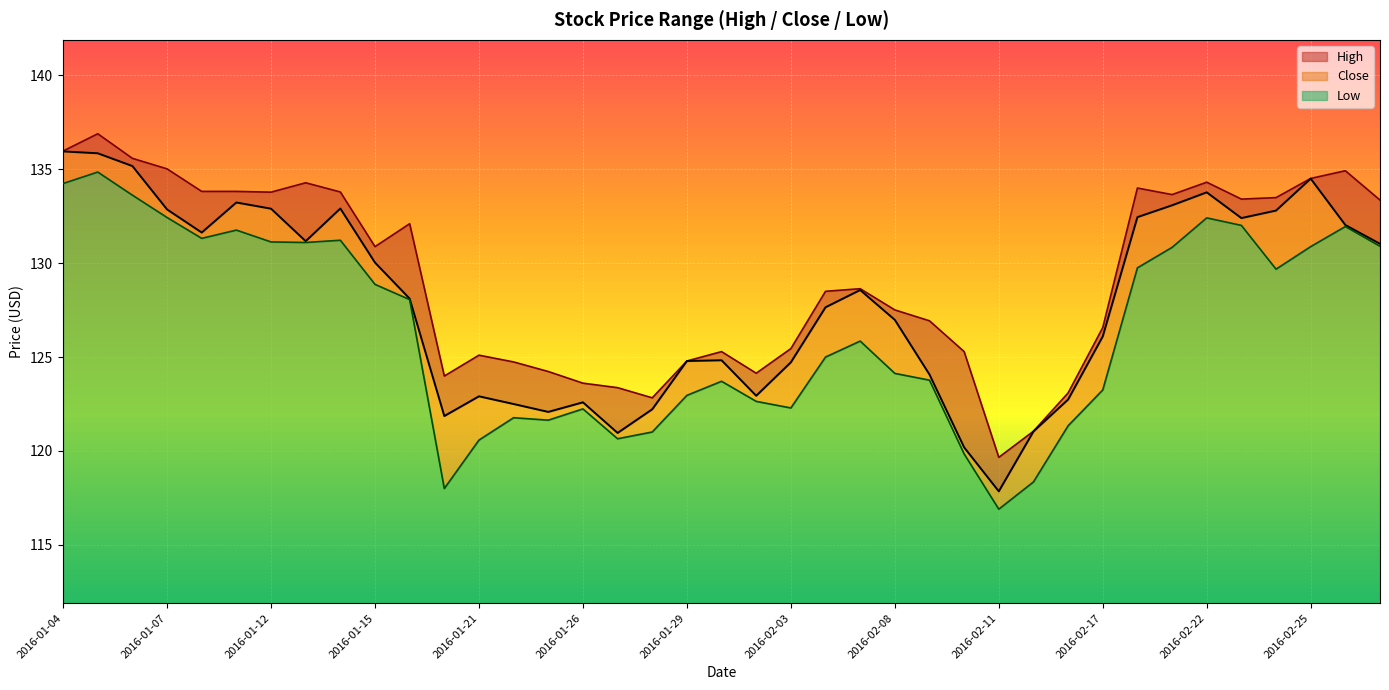

True or false: Low has a value of 10.4 at 2016-02-03.

True